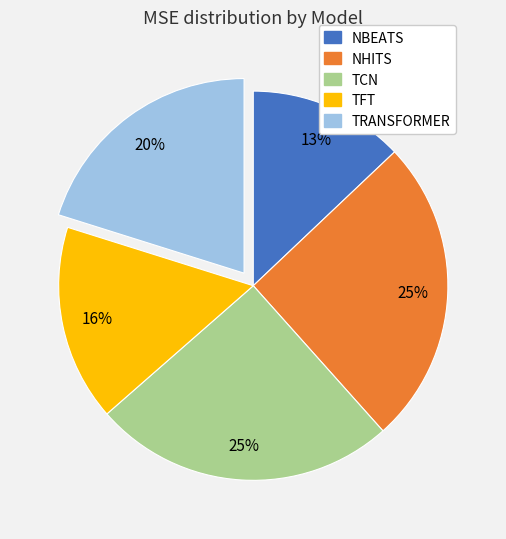

Which category has the smallest portion of the pie?

NBEATS